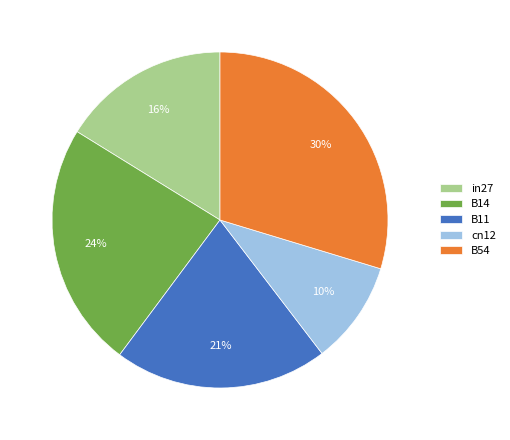

Which slice is the smallest?

cn12